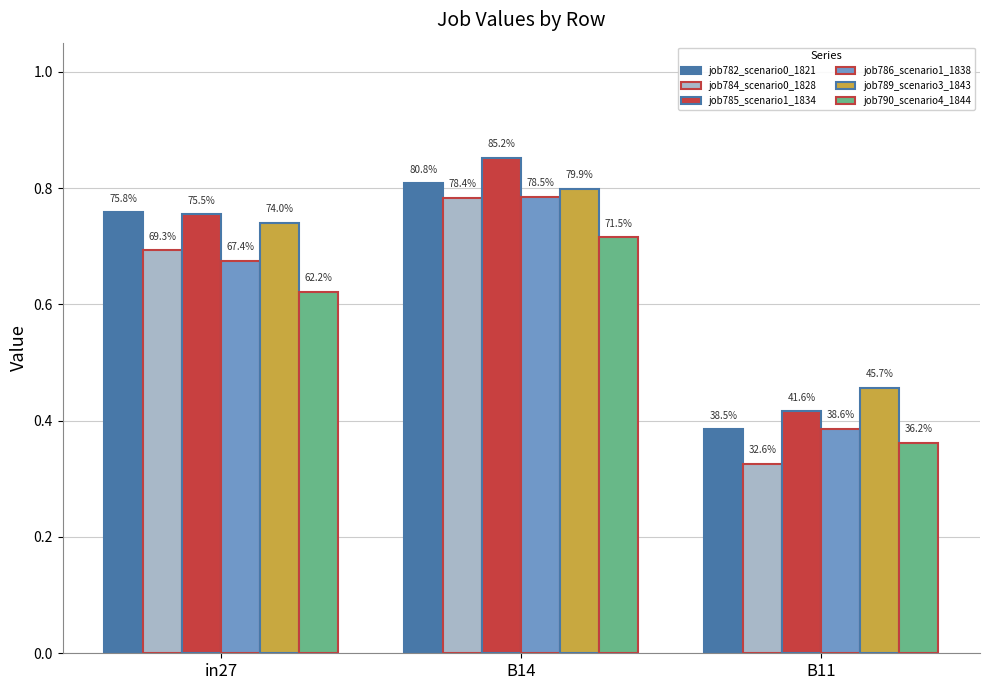

What are all the series names shown in the legend?

job782_scenario0_1821, job784_scenario0_1828, job785_scenario1_1834, job786_scenario1_1838, job789_scenario3_1843, job790_scenario4_1844